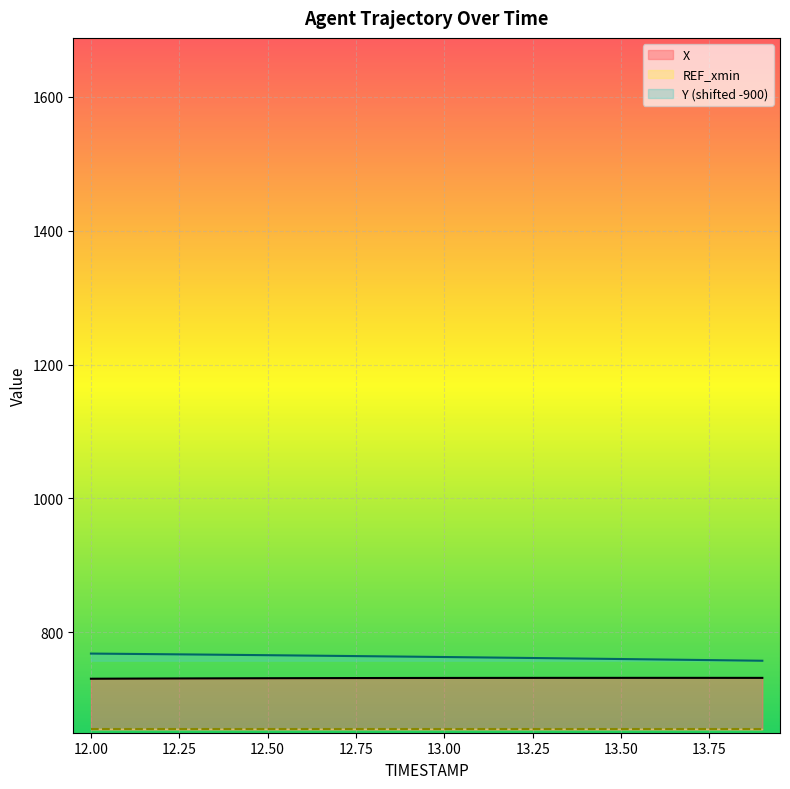

What is the spread (max minus min) of values at 13.7?

26.9